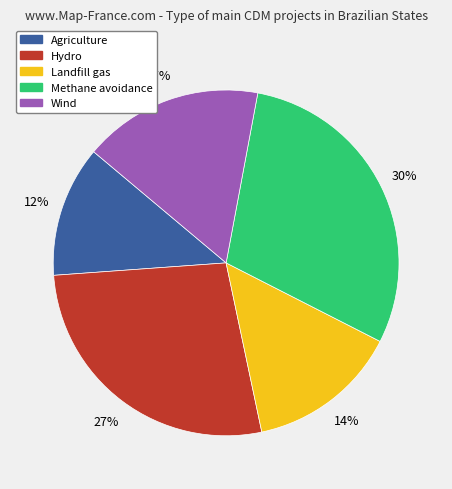

Is the sum of Hydro and Agriculture greater than half?

No